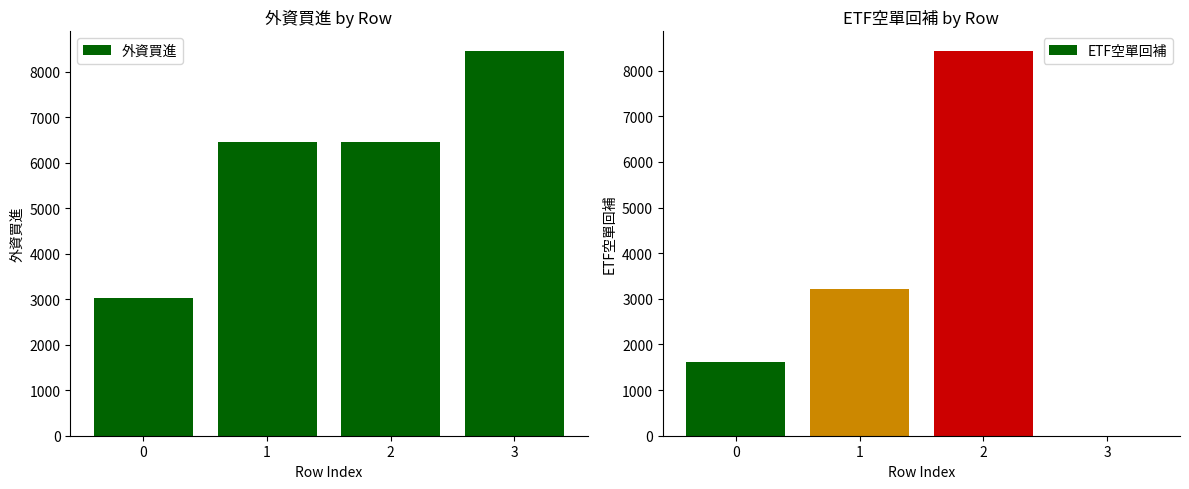

What is the total value across all series at 2?

14898